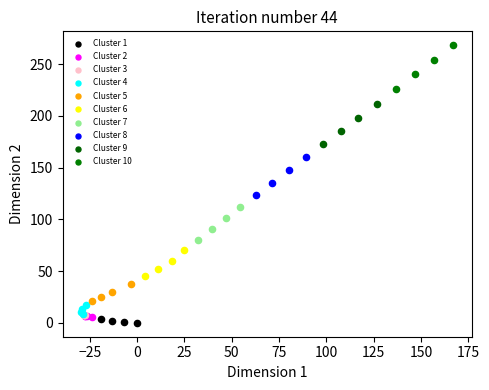

Which series contains the lowest Y value?

Cluster 1